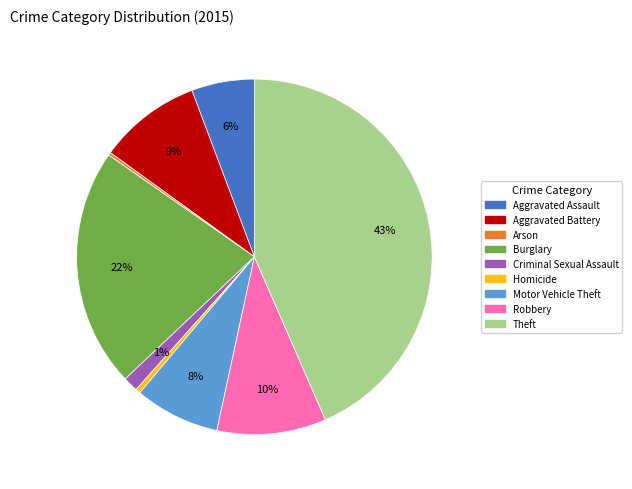

Is Aggravated Battery the majority of the pie?

No